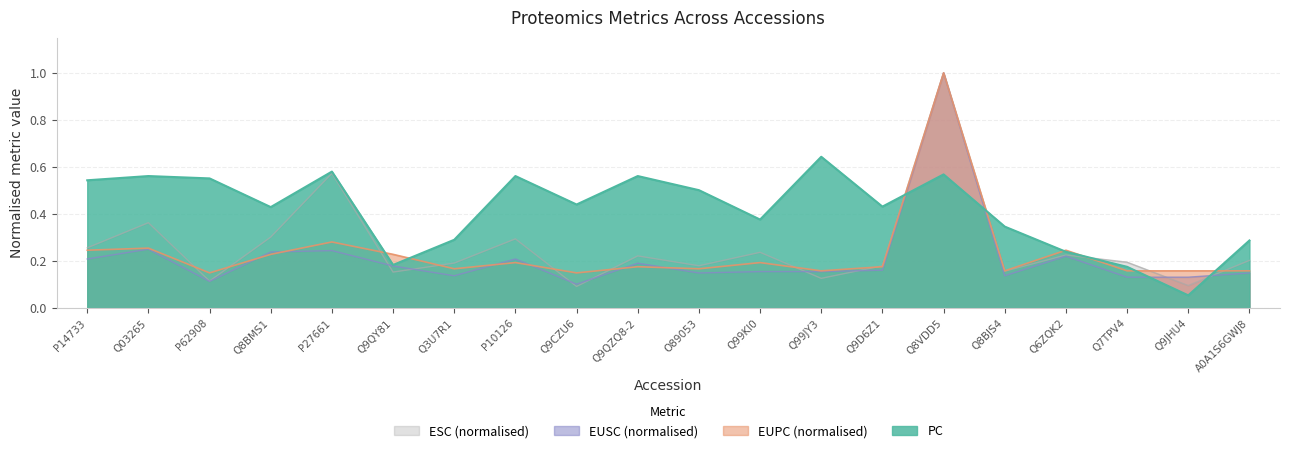

How many distinct data groups are displayed?

4